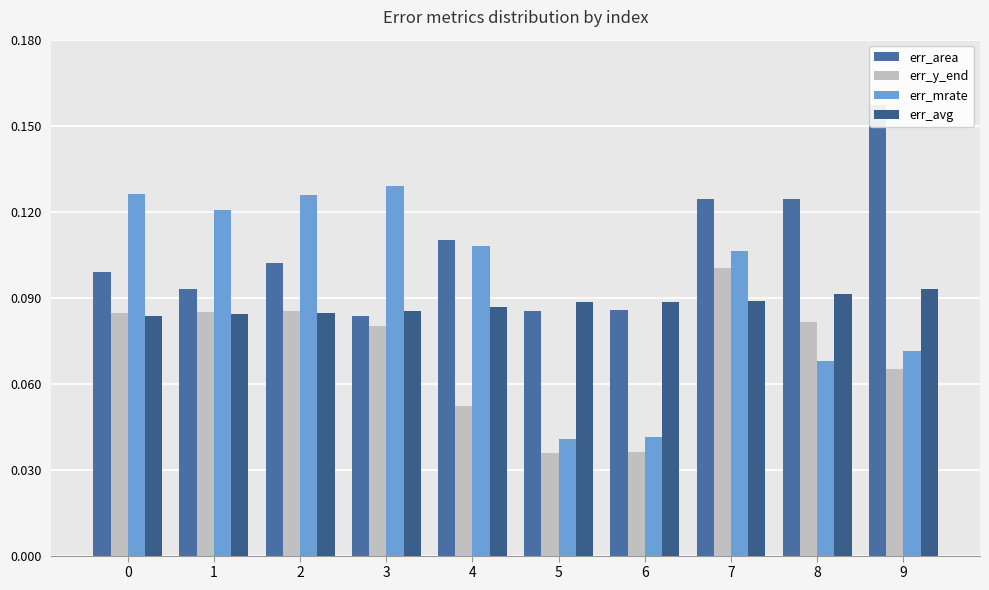

Are the bars grouped side by side (vs. stacked)?

Yes